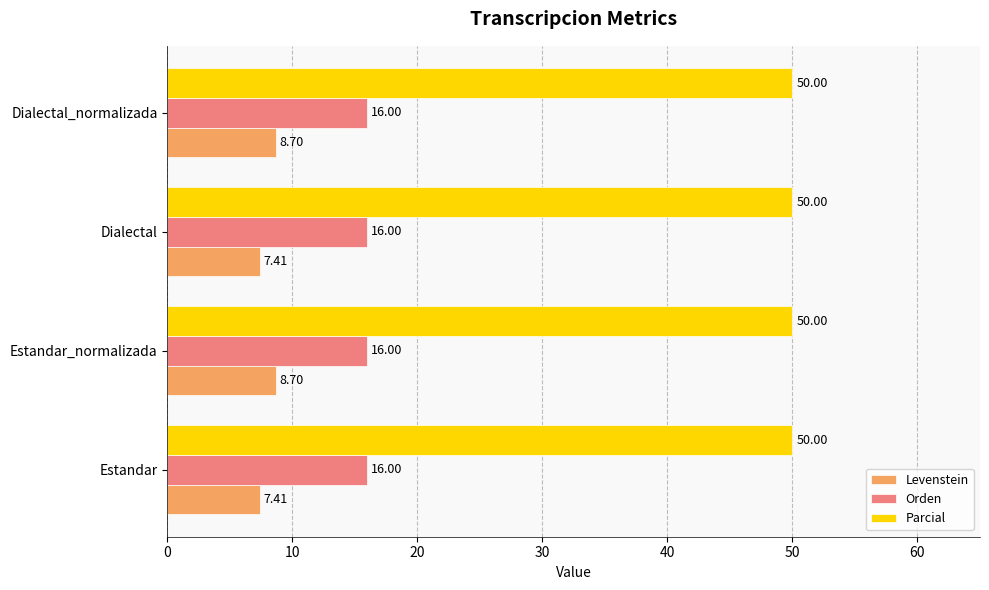

List the series in order of their peak value, highest first.

Parcial, Orden, Levenstein